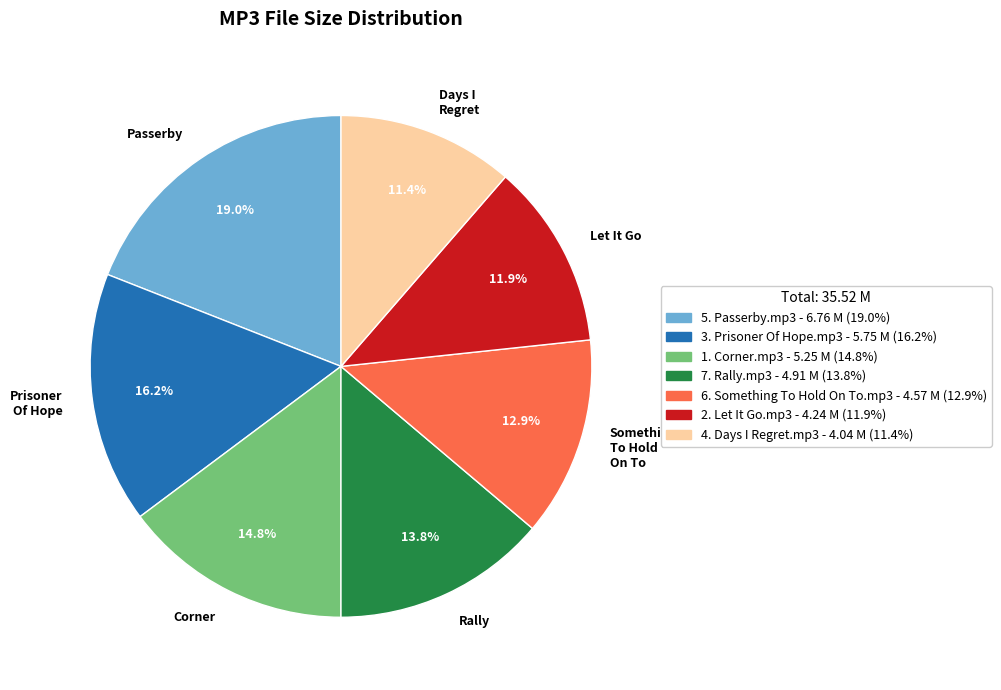

To the nearest percent, what is the average slice percentage?

14%